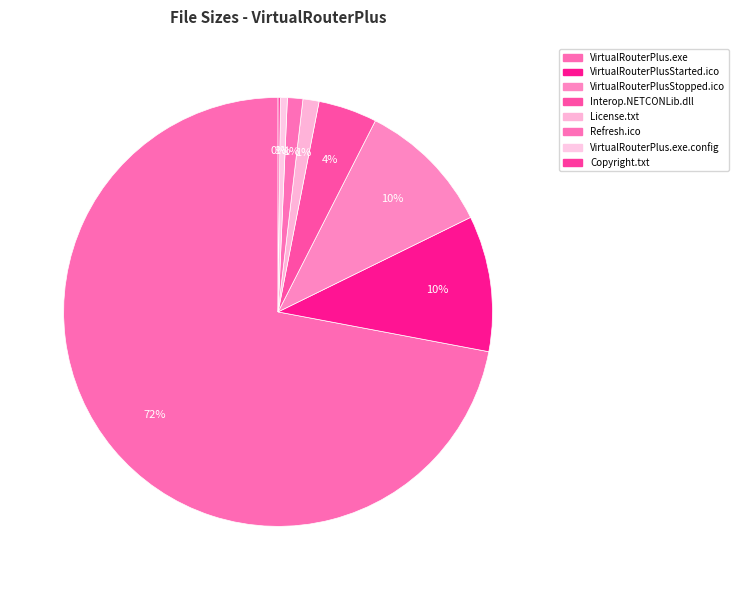

What is the ratio of the value at Copyright.txt to the value at VirtualRouterPlus.exe.config?

0.3